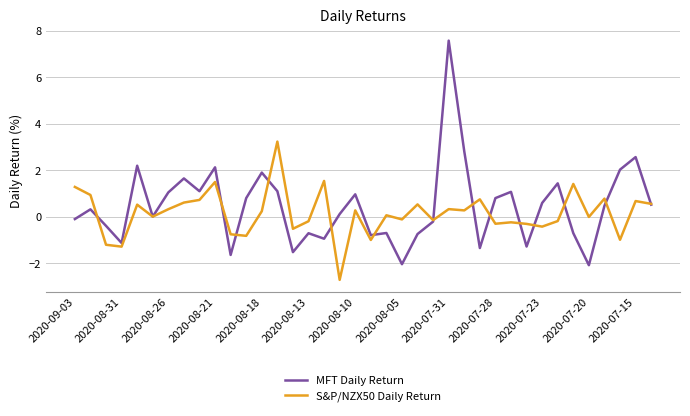

List the series in order of their peak value, lowest first.

S&P/NZX50 Daily Return, MFT Daily Return